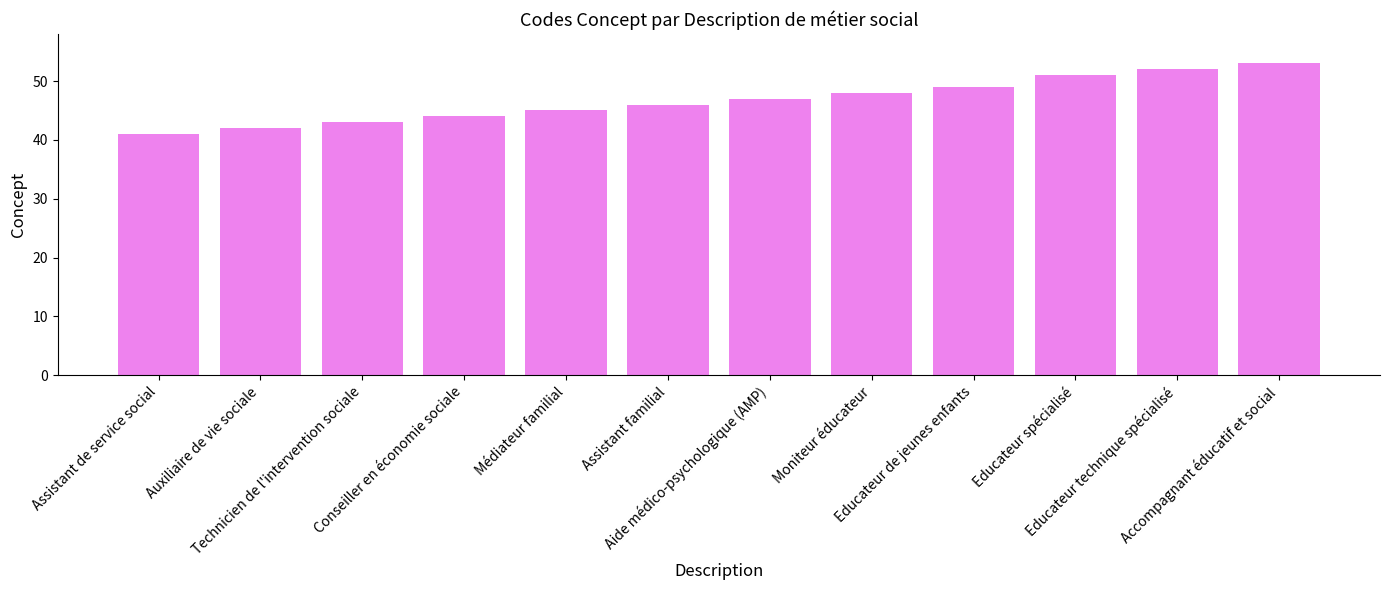

What is the change in value from Conseiller en économie sociale to Assistant familial?

+2